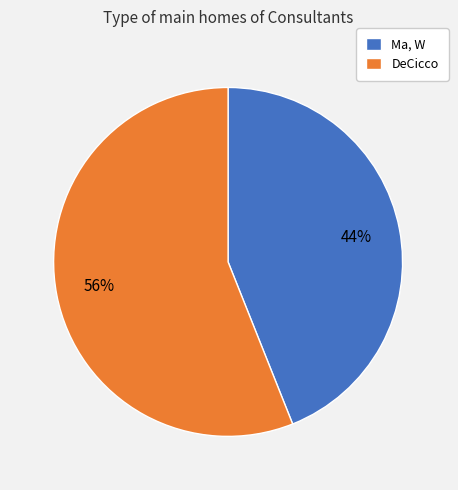

Do Ma, W and DeCicco together represent more than half of the pie?

Yes